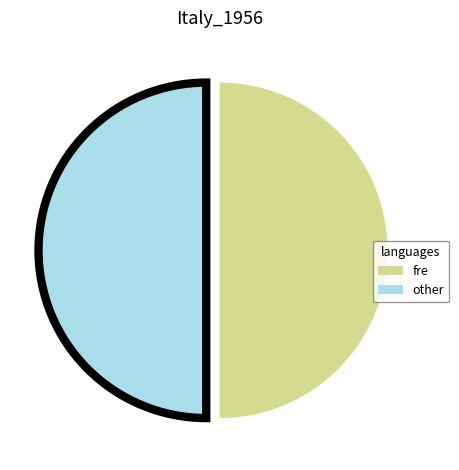

Approximately how many times larger is the value at fre compared to other?

1.0